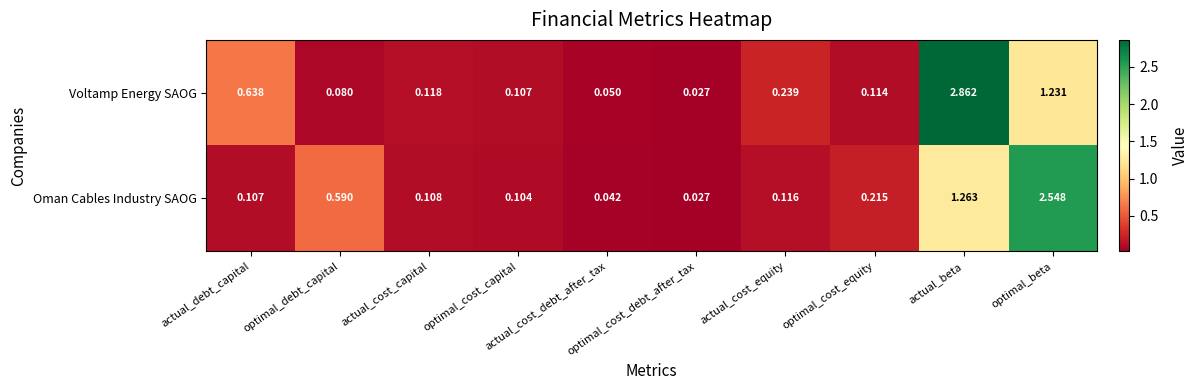

Which series has the largest total across all categories?

Voltamp Energy SAOG